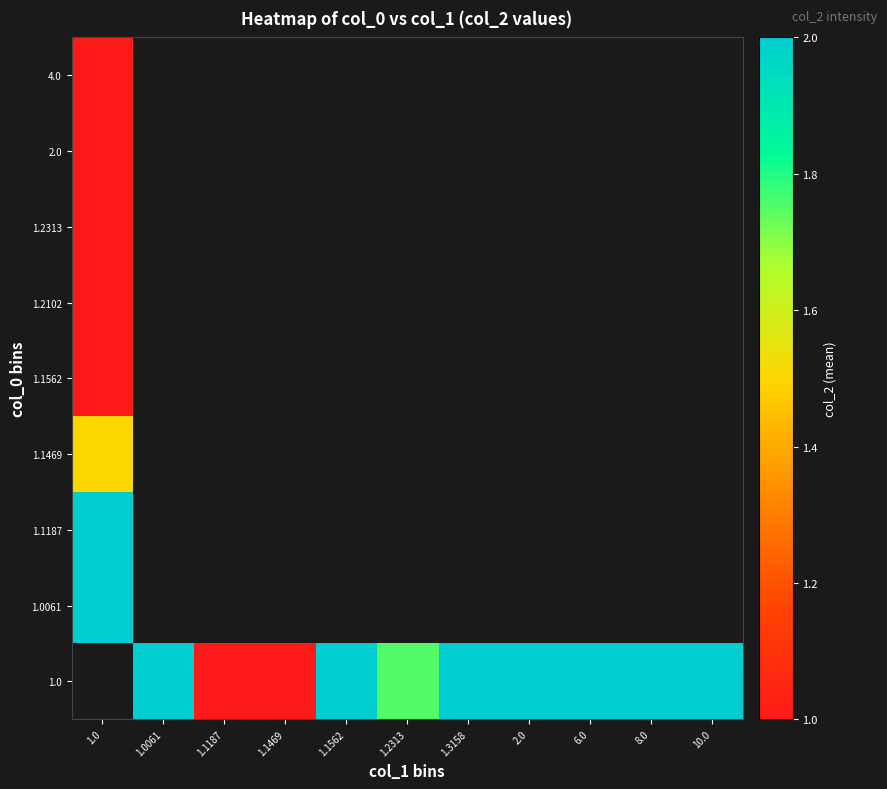

Between 1.2313 and 8.0, which series saw the biggest shift?

1.0